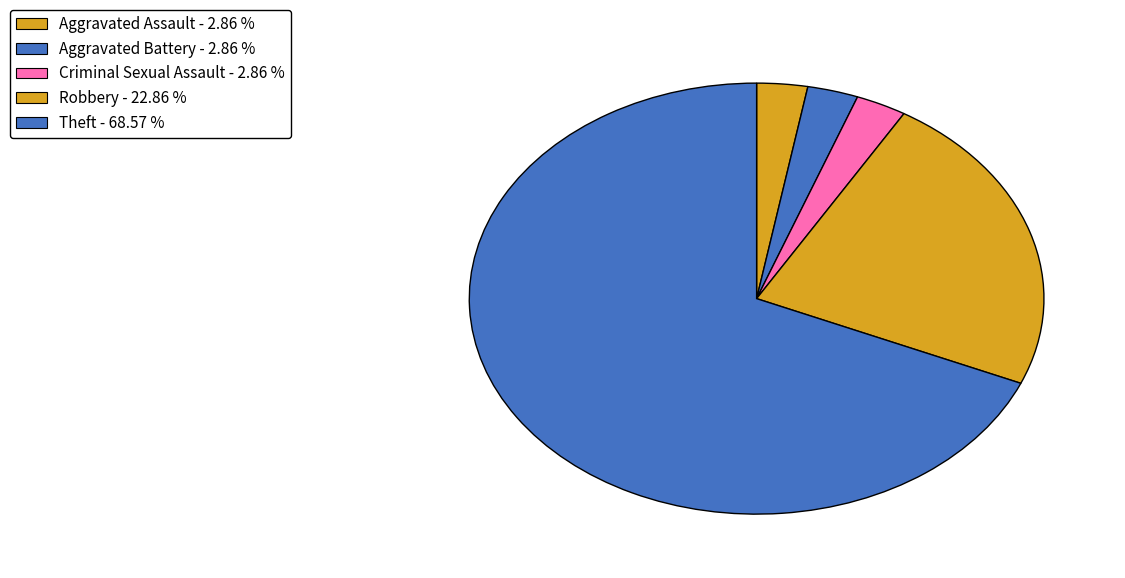

Which category has the biggest portion of the pie?

Theft